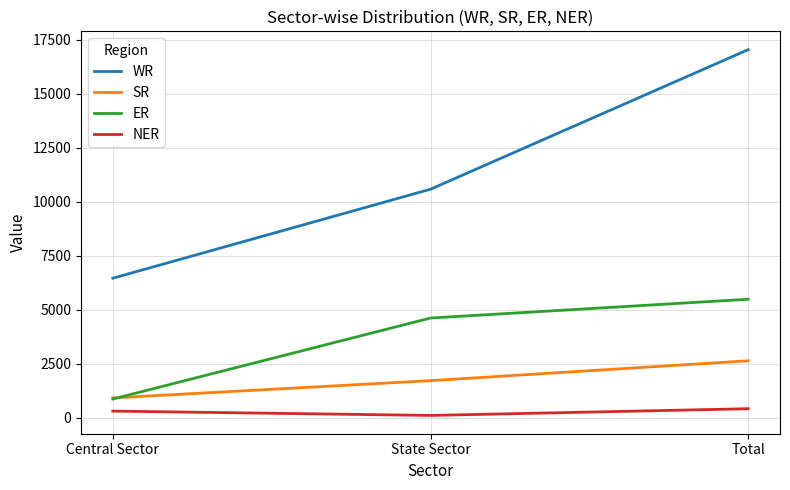

Which series has the widest spread of values?

WR